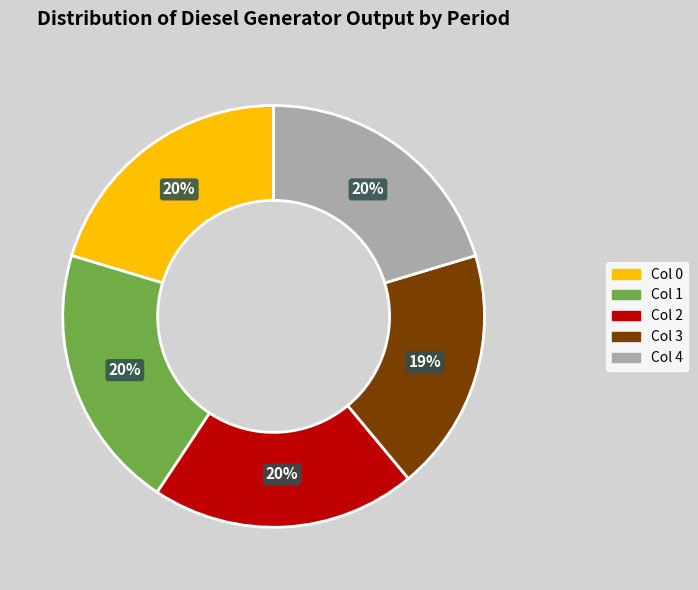

The Col 3 slice represents 19% of the pie. True or false?

True